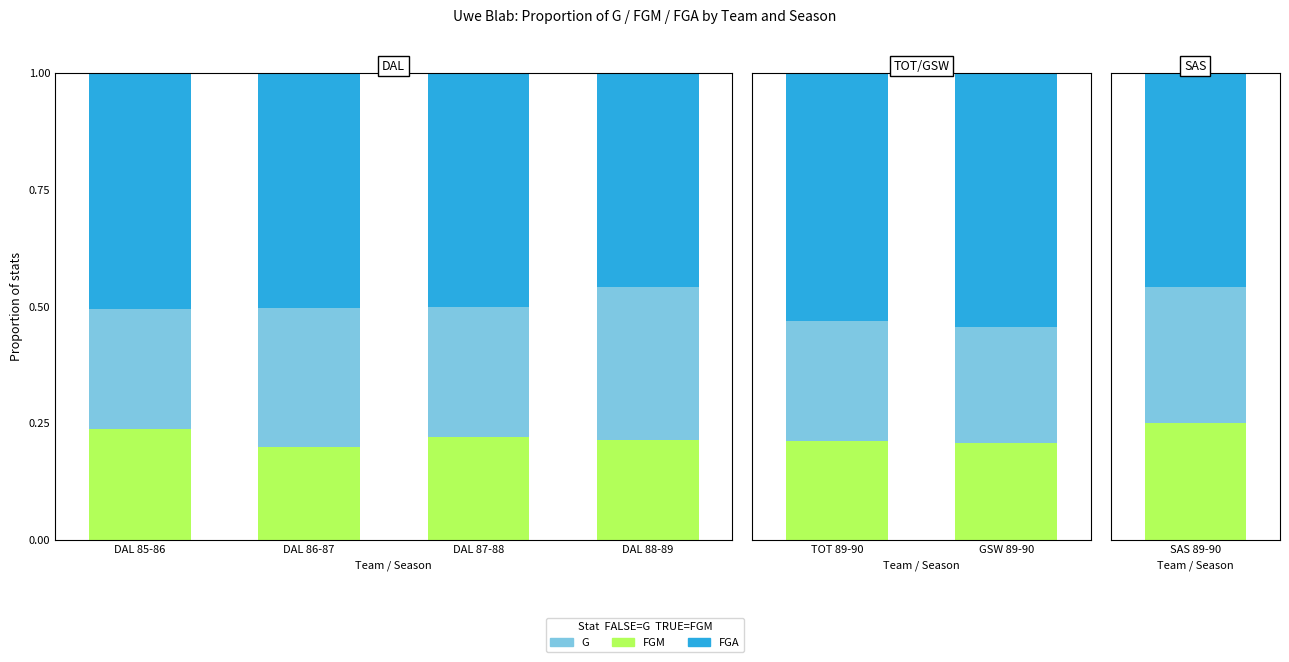

Rank the series at TOT 89-90 from lowest to highest value.

FGM, G, FGA